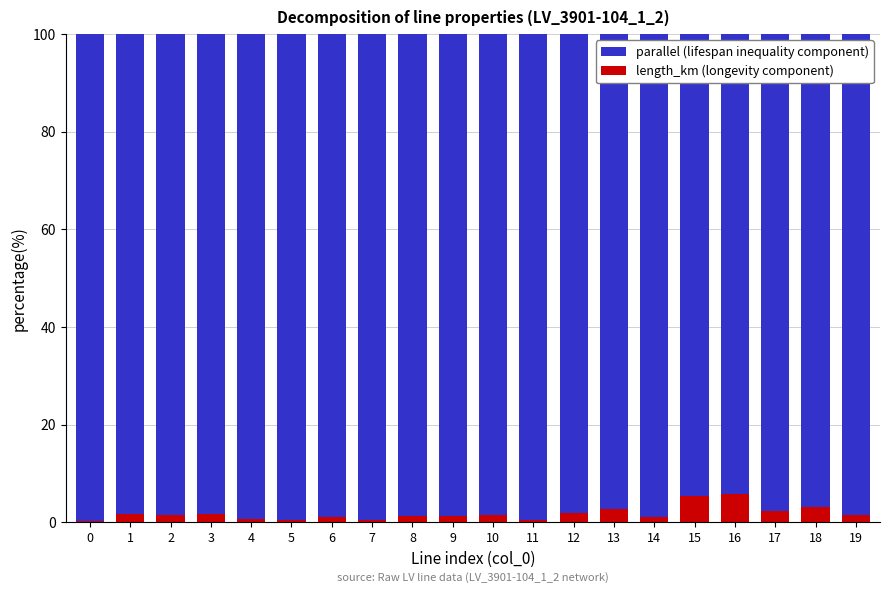

Are the bars horizontal?

No